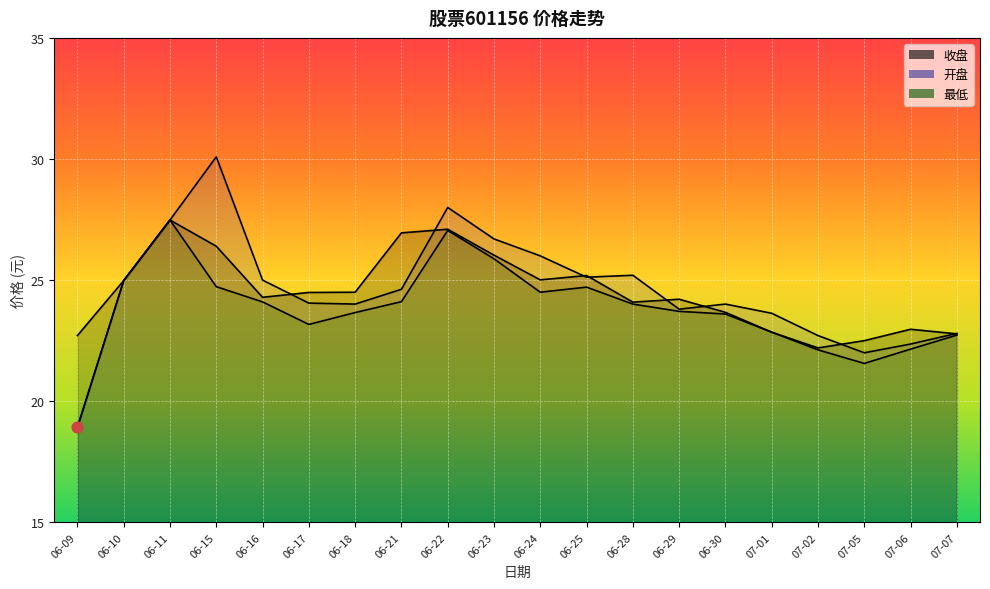

Which series has the largest total across all categories?

开盘